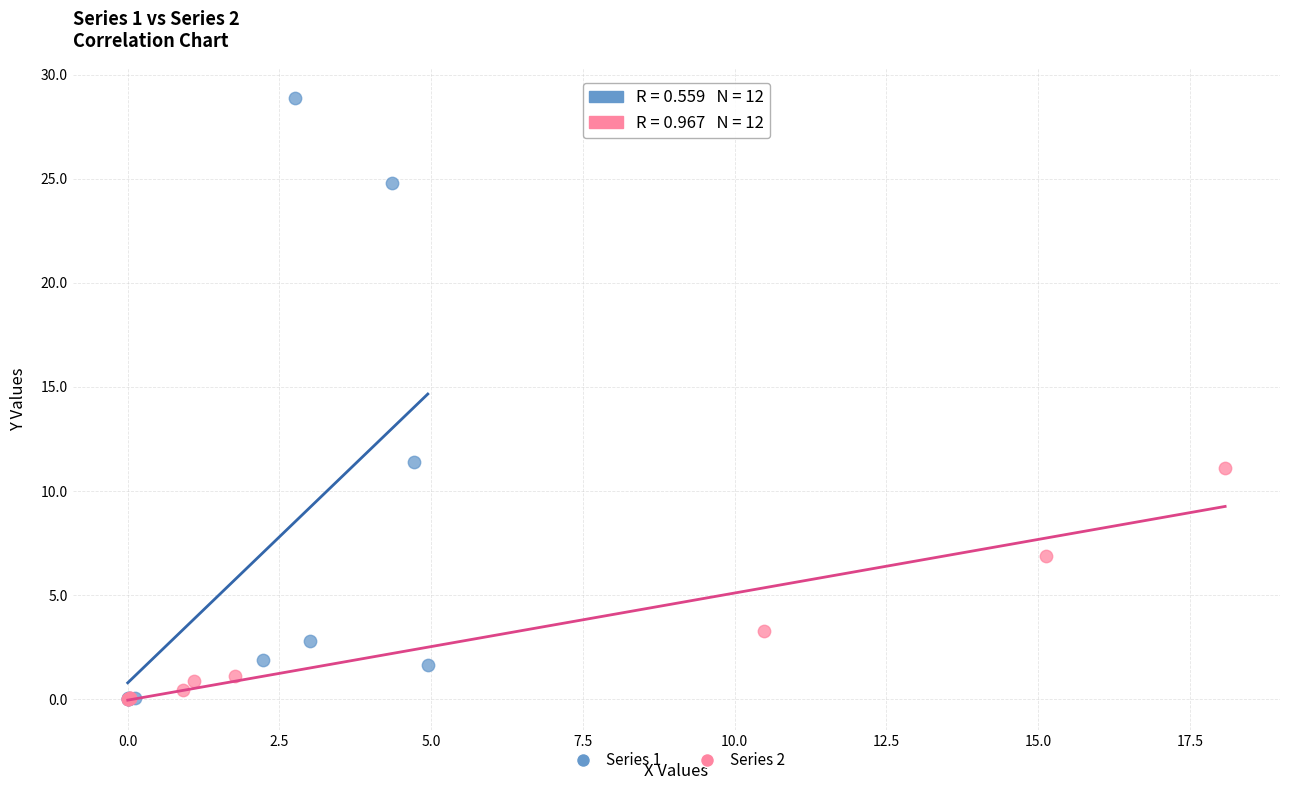

Which series reaches the maximum Y coordinate?

Series 1